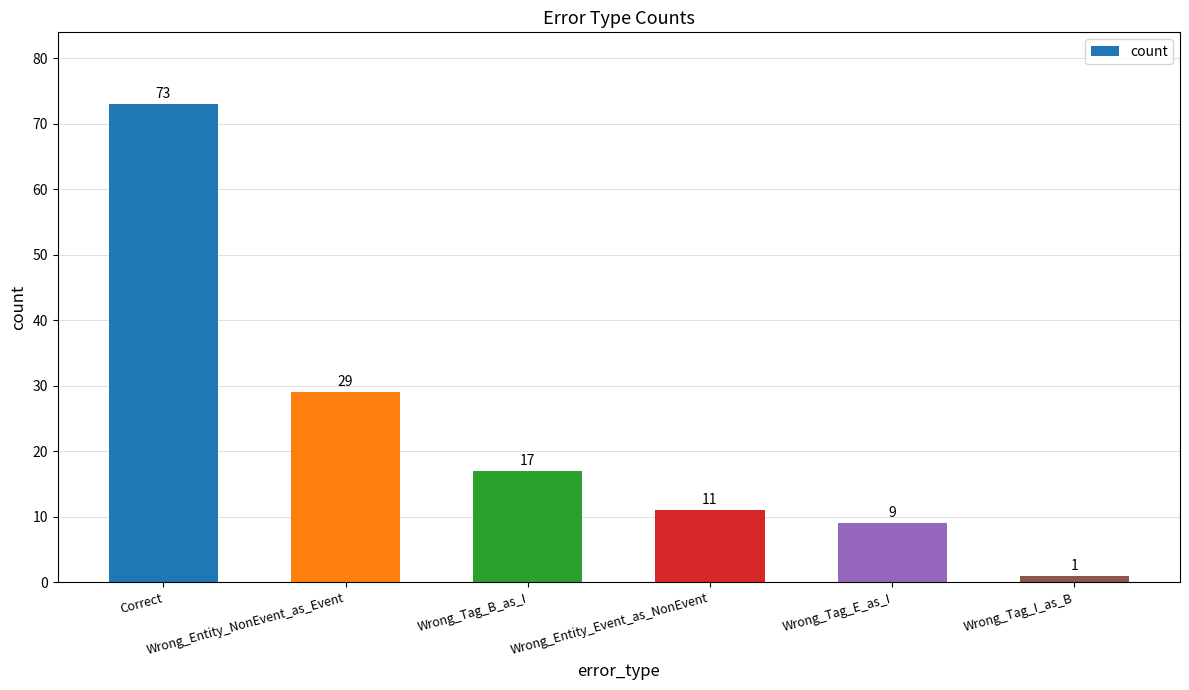

What is the label of the 4th bar from the right?

Wrong_Tag_B_as_I